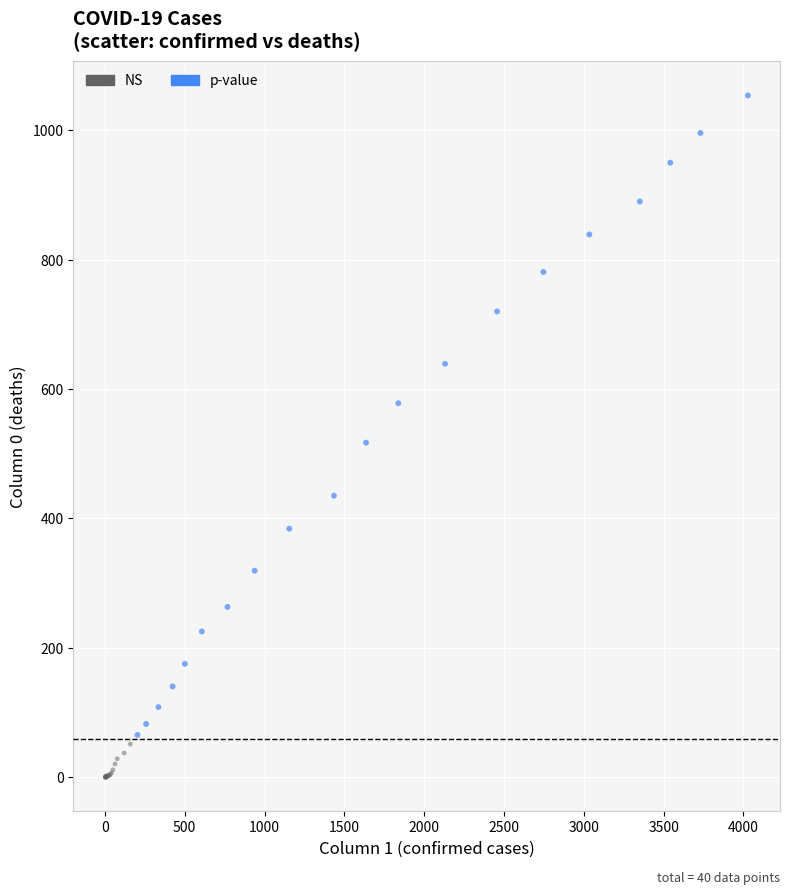

Which series has the largest Y range (max minus min)?

p-value